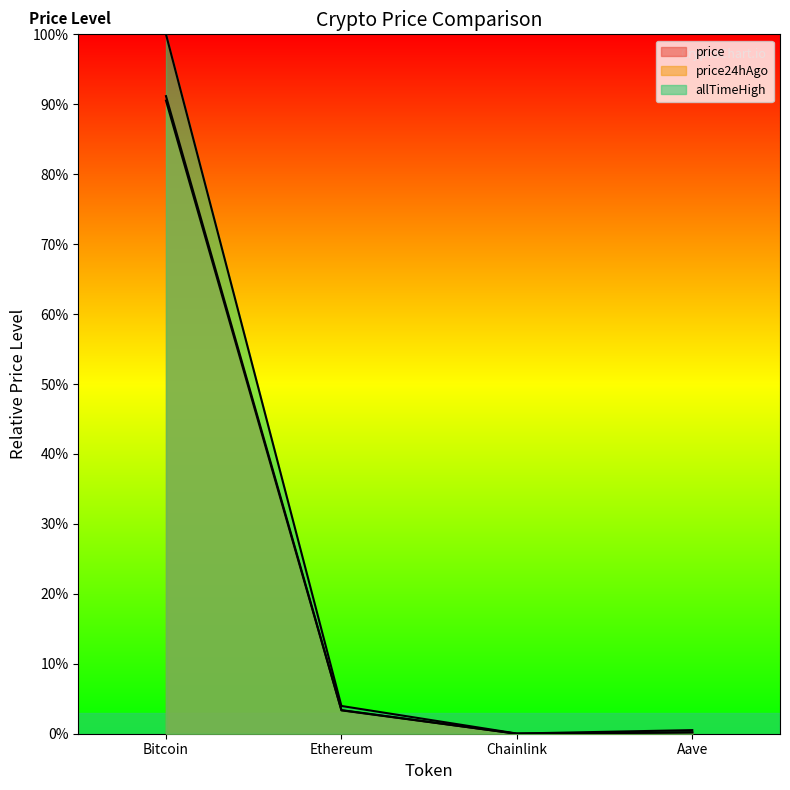

Reading right to left, extract all data points from this chart.

price: Aave=0.2	Chainlink=0.0	Ethereum=3.4	Bitcoin=91.2
price24hAgo: Aave=0.2	Chainlink=0.0	Ethereum=3.3	Bitcoin=90.5
allTimeHigh: Aave=0.5	Chainlink=0.0	Ethereum=4.0	Bitcoin=100.0